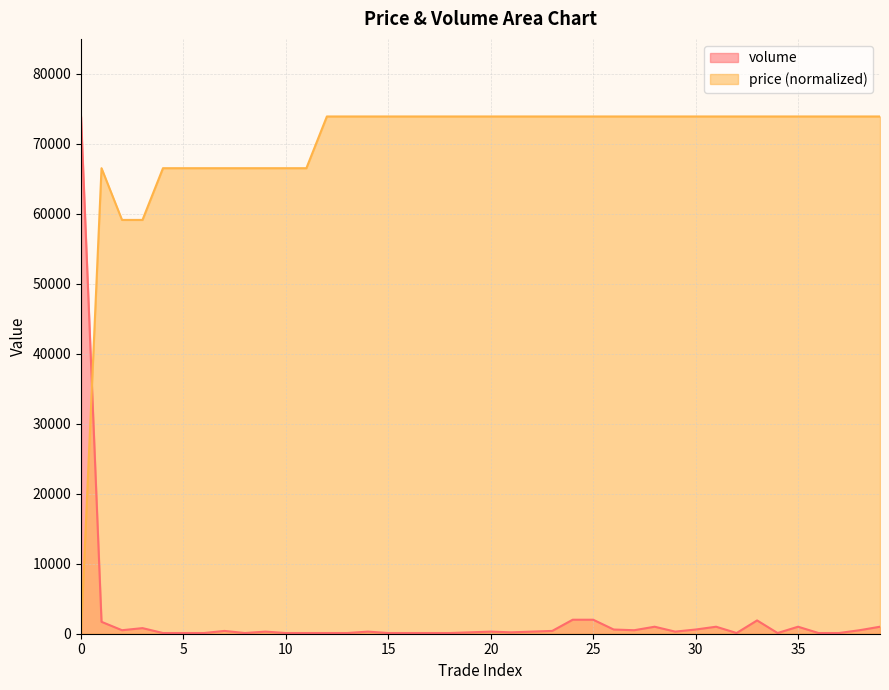

What value does the price series have at 17, to the nearest 10?

73900